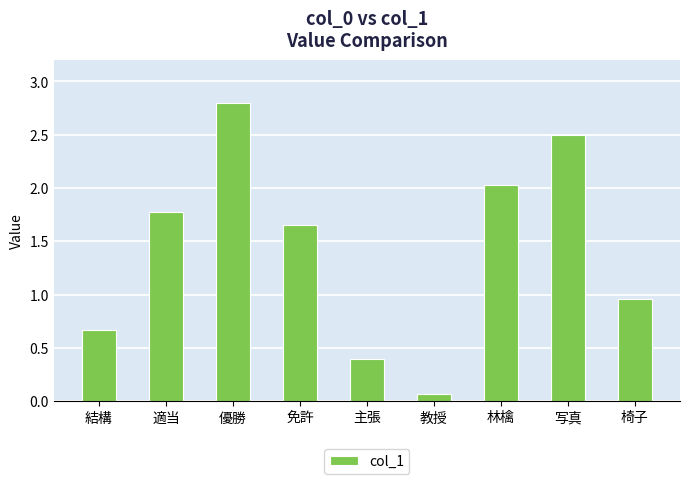

Which has a higher value, 結構 or 主張?

結構